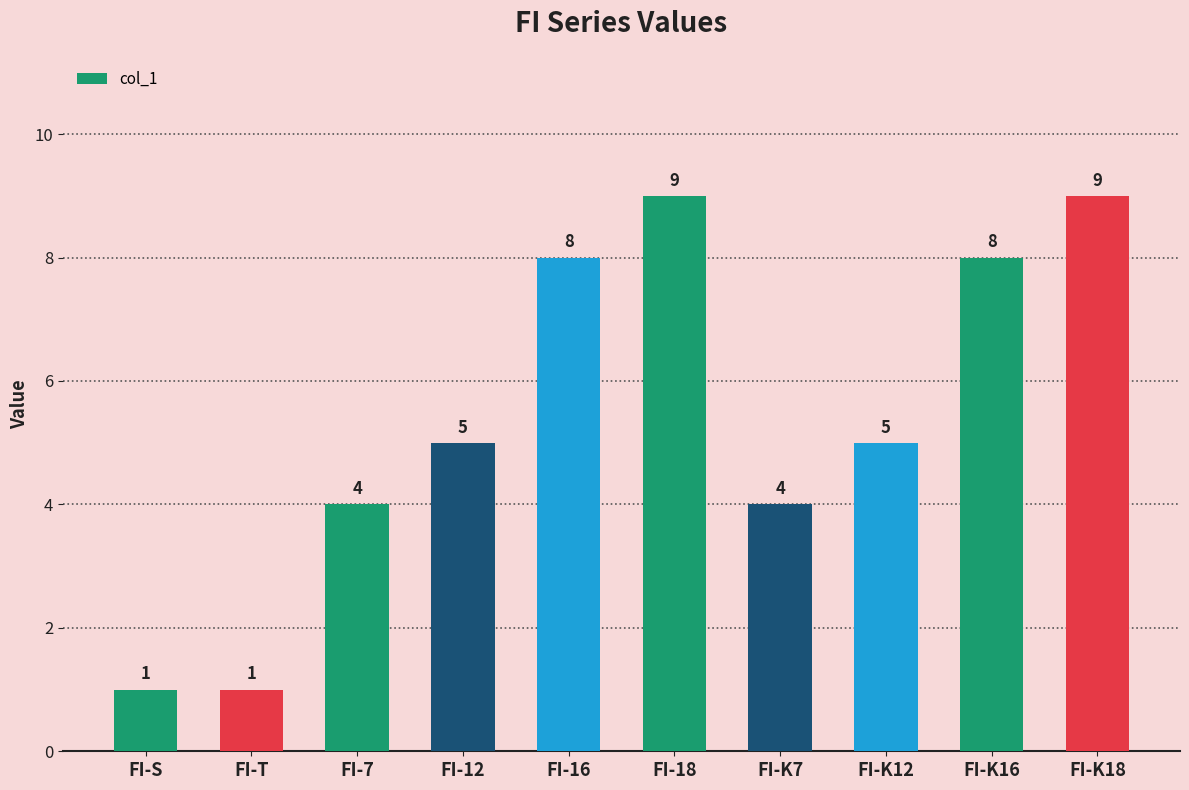

How many bars are there in total?

10